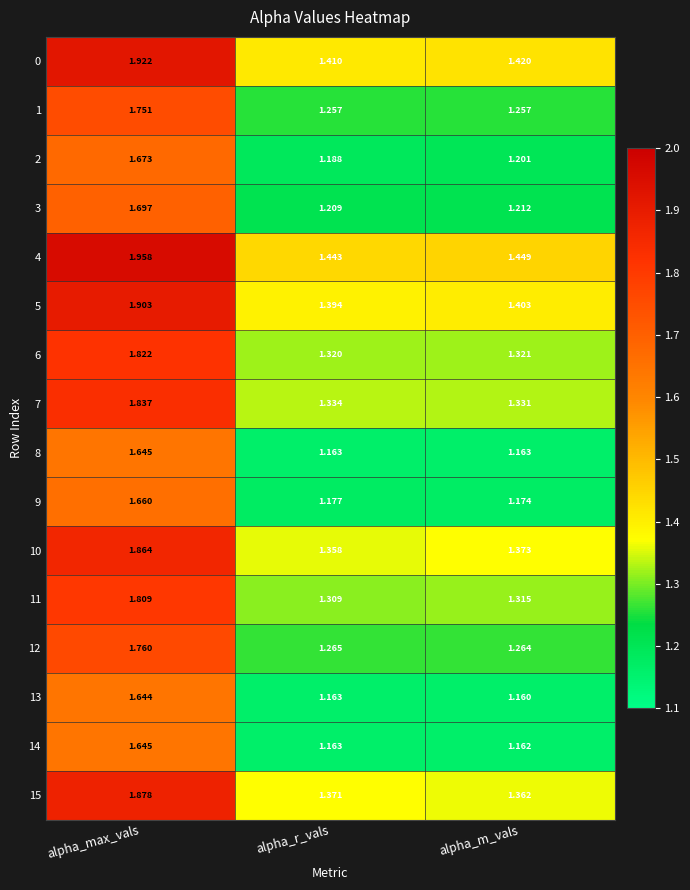

What is the total value across all series at alpha_m_vals?

20.6